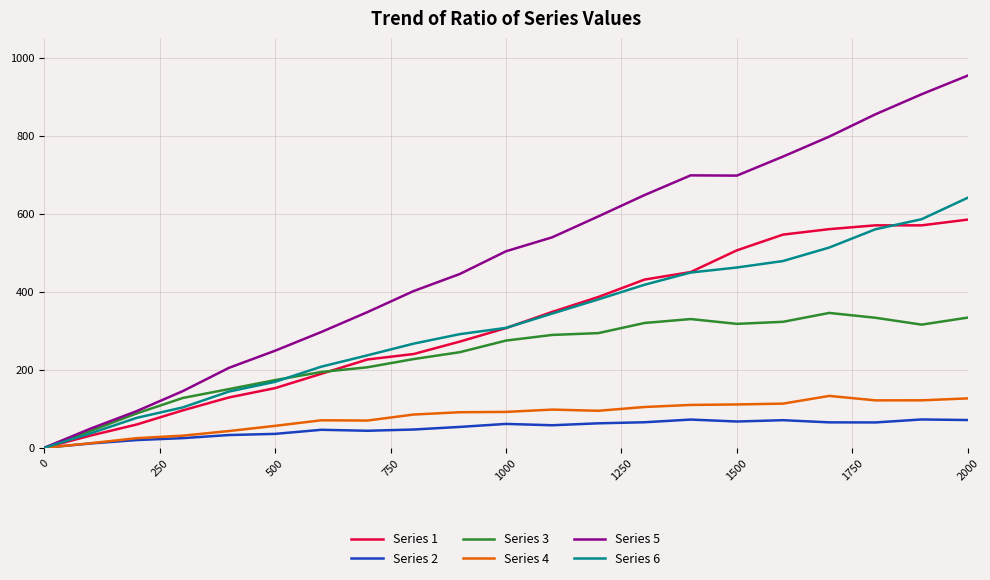

Which series has the largest total across all categories?

Series 5